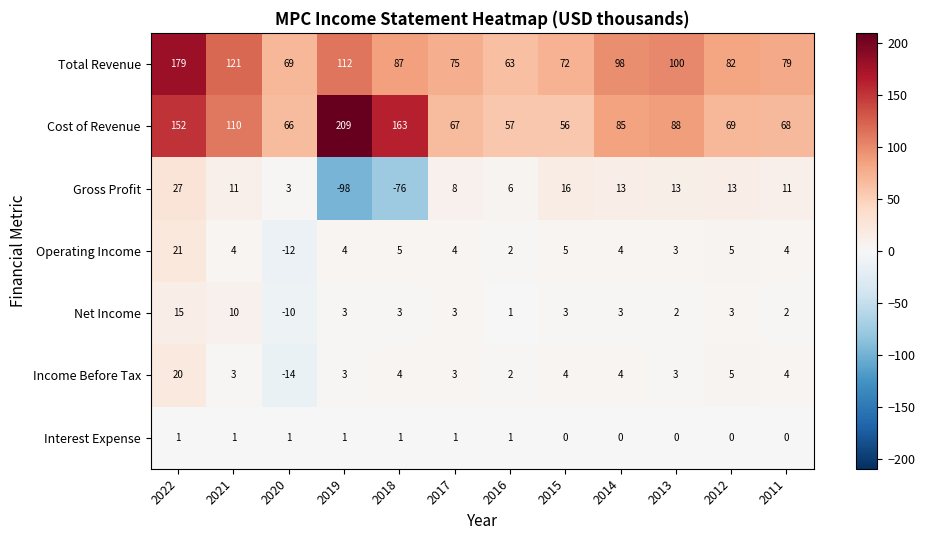

Is it true that Income Before Tax equals 3 at 2019?

True